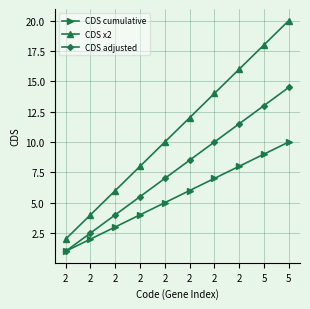

Rank the series by their average value, from lowest to highest.

CDS cumulative, CDS adjusted, CDS x2